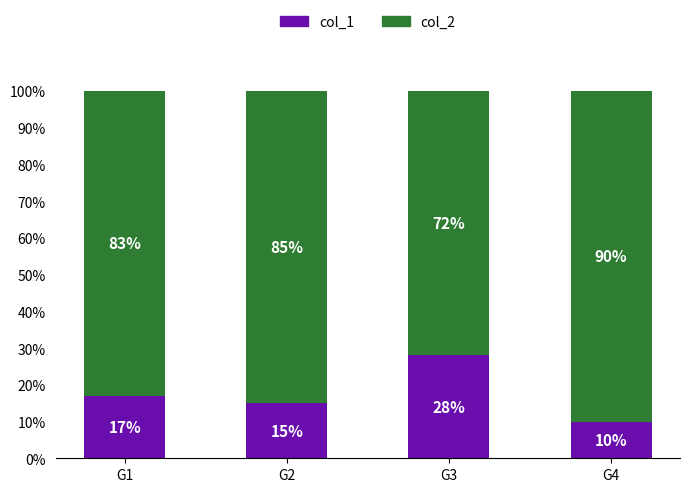

What is the total value across all series at G3?

100